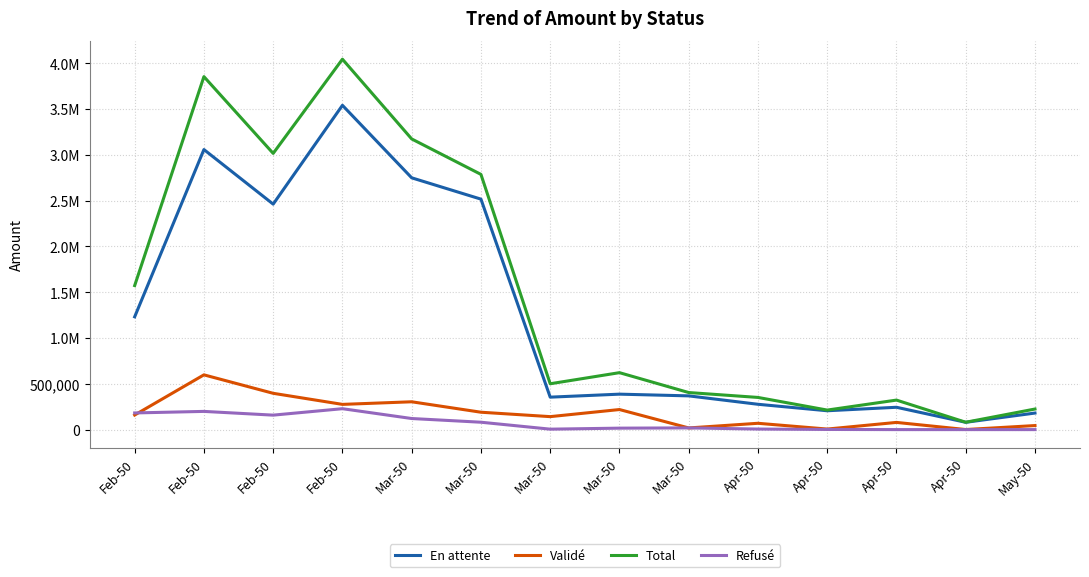

Does the chart display data point markers on the line(s)?

No